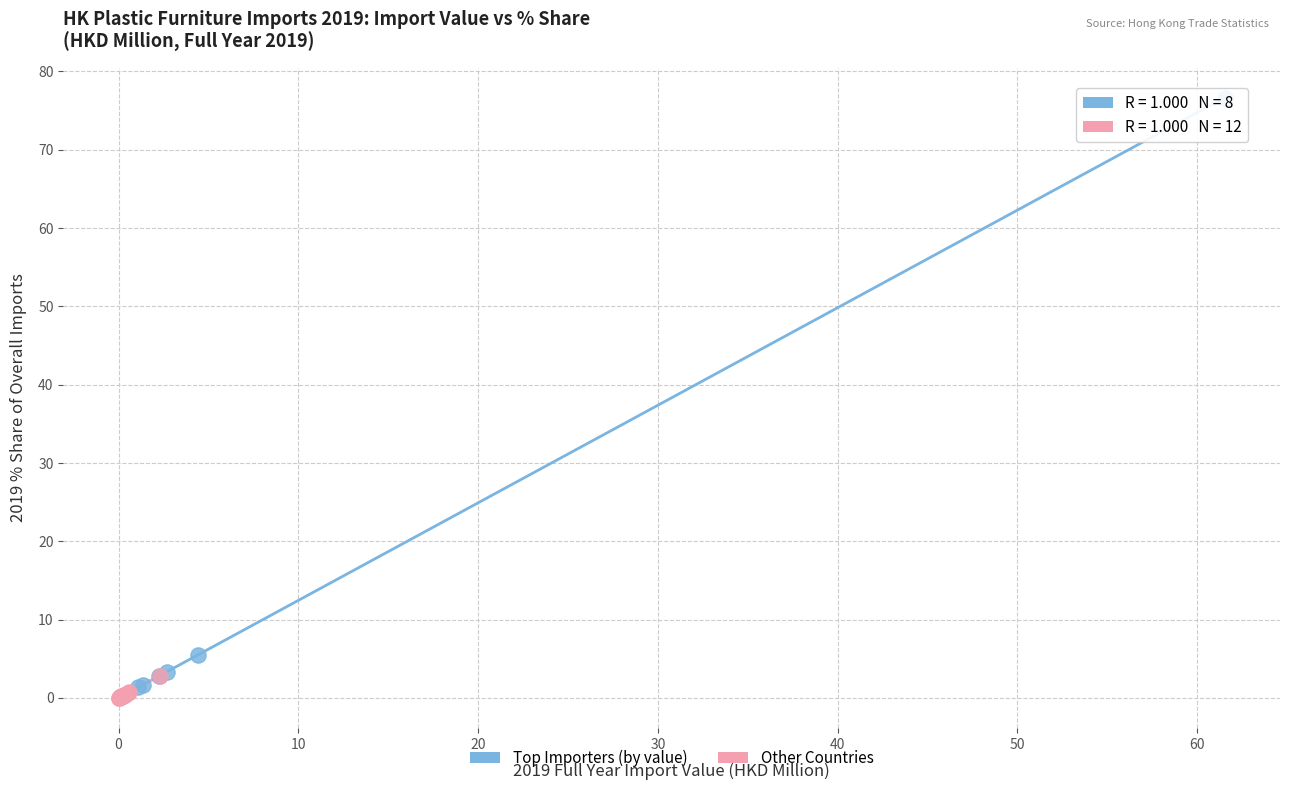

Which series has the widest spread of Y values?

Top Importers (by value)